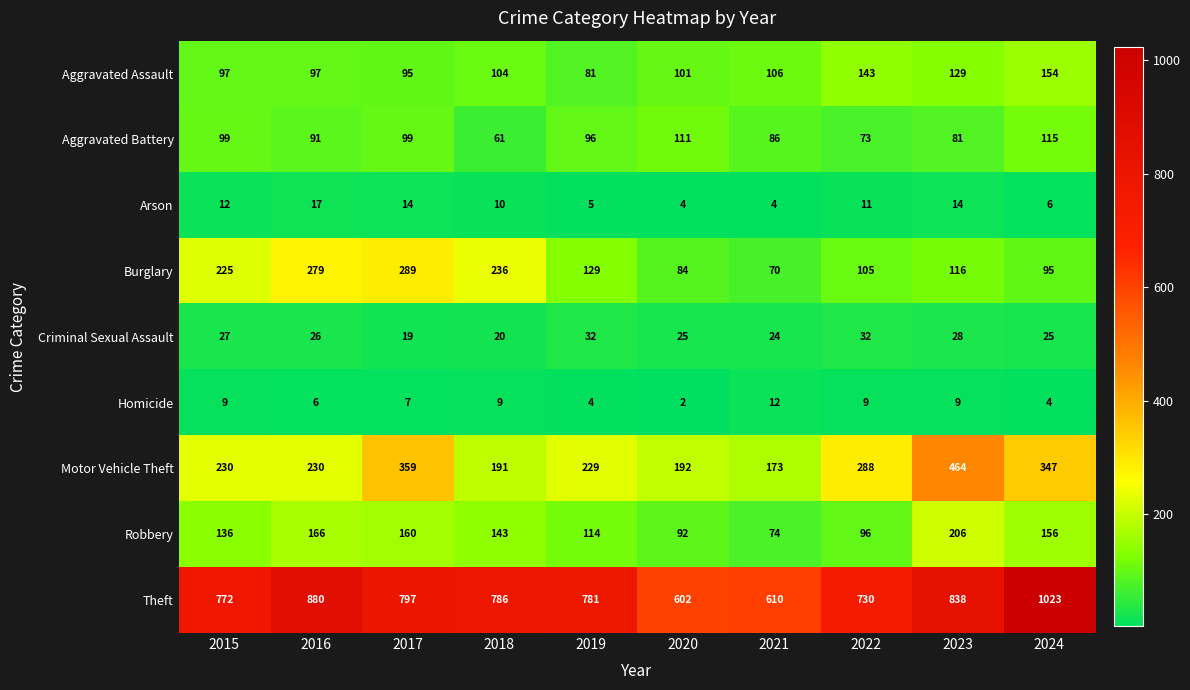

What is the difference between the maximum and second lowest values in the Theft series?

413